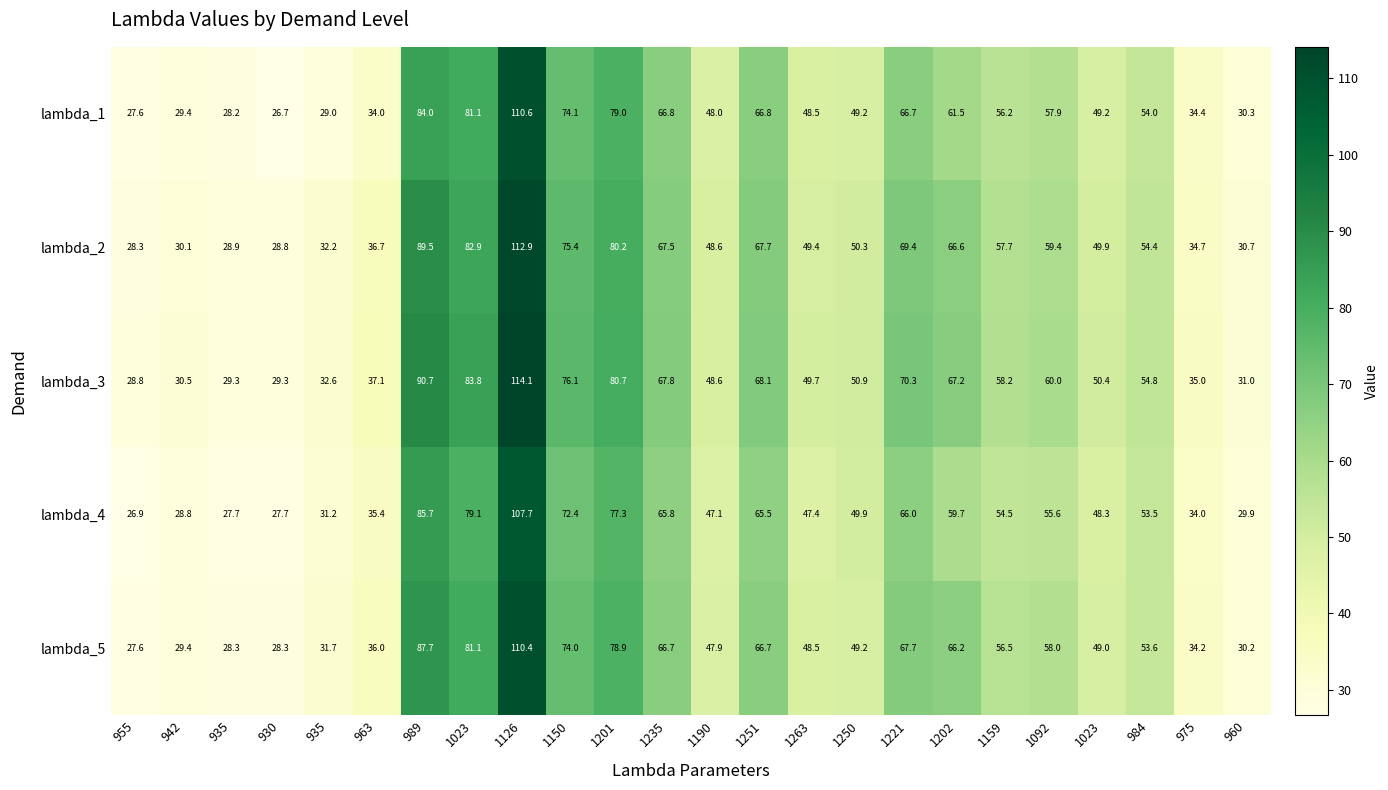

Rank the series by their maximum value, from highest to lowest.

lambda_3, lambda_2, lambda_1, lambda_5, lambda_4